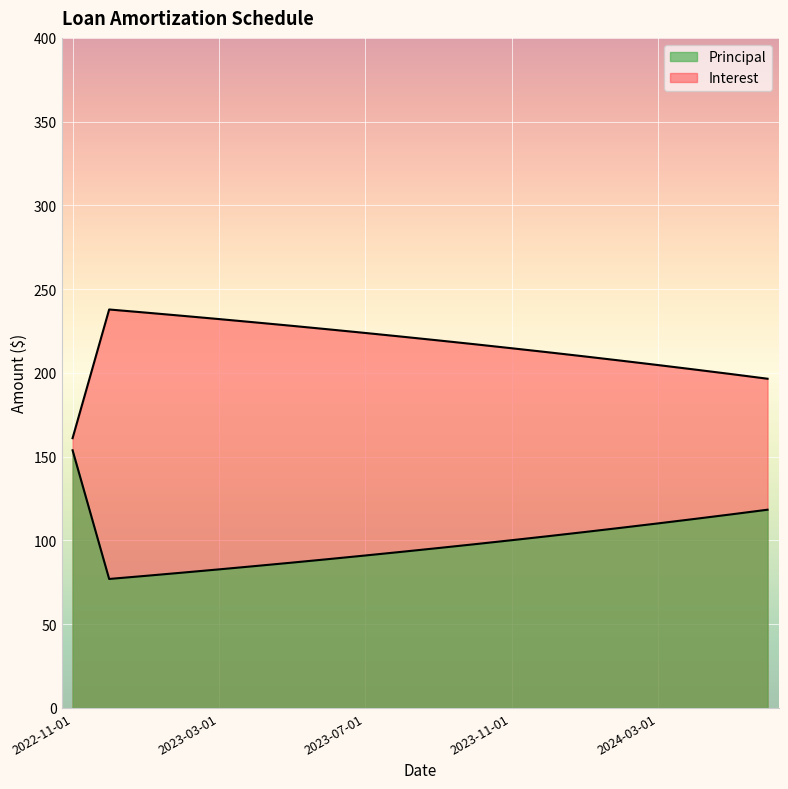

Which series has the largest total across all categories?

Interest